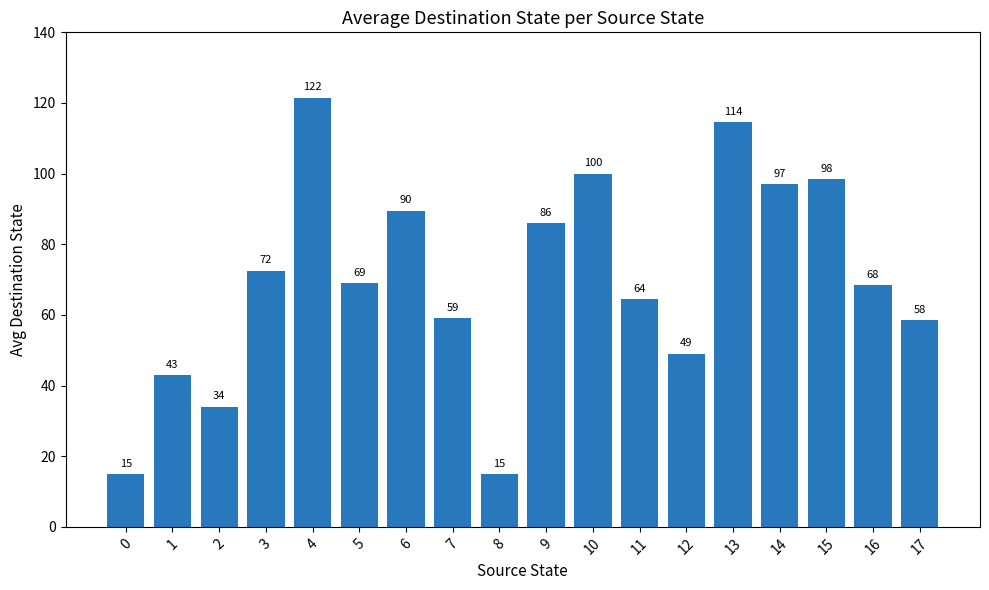

Which category has the highest value across all series?

4